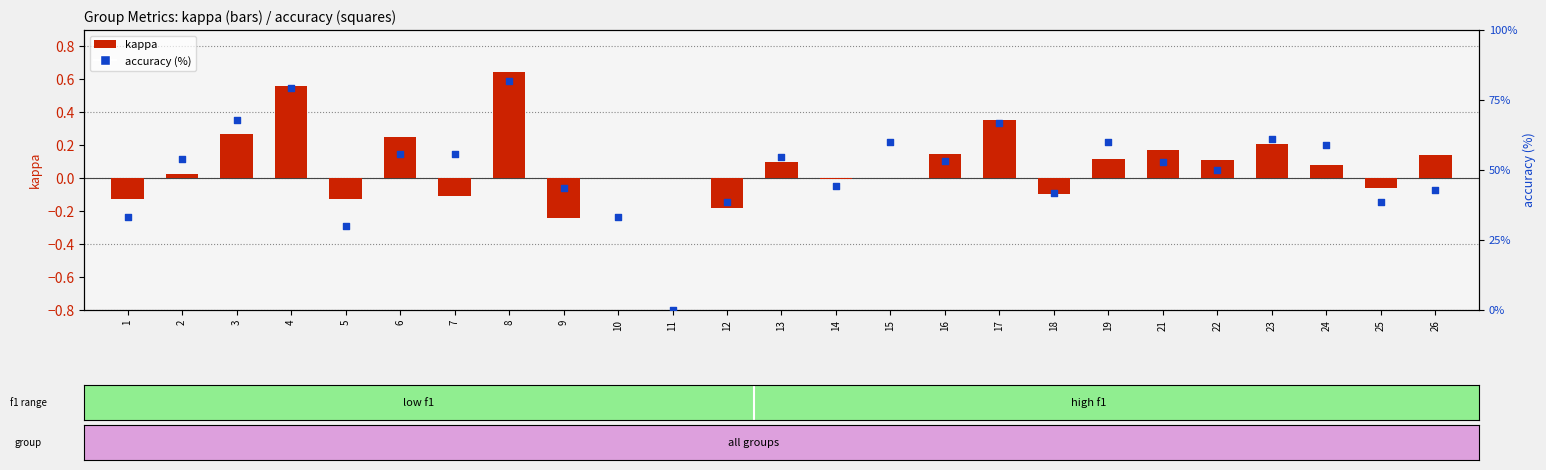

At which category is the sum across all series the highest?

8